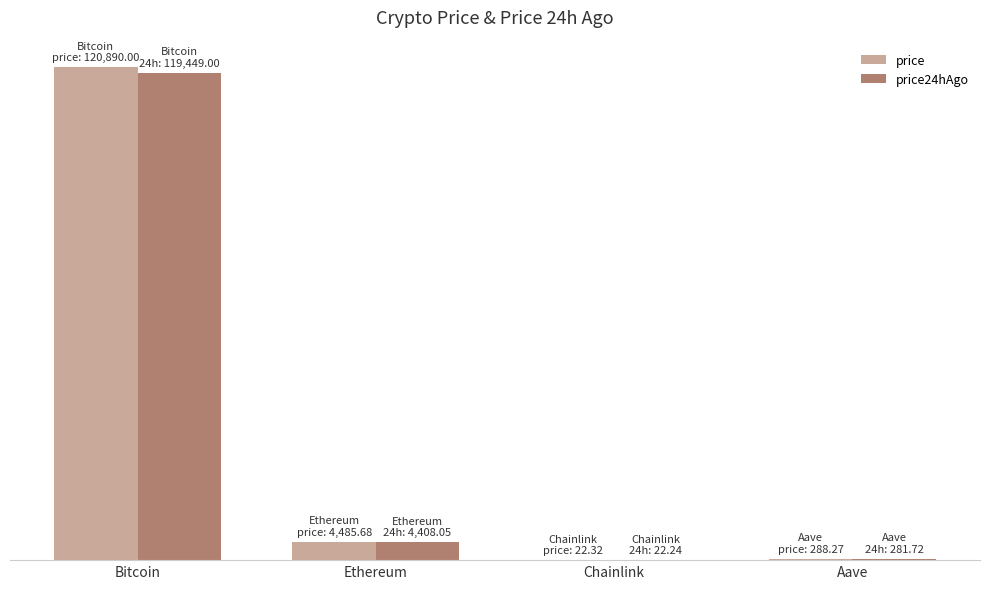

The price series shows 29371.6 at Bitcoin. True or false?

False